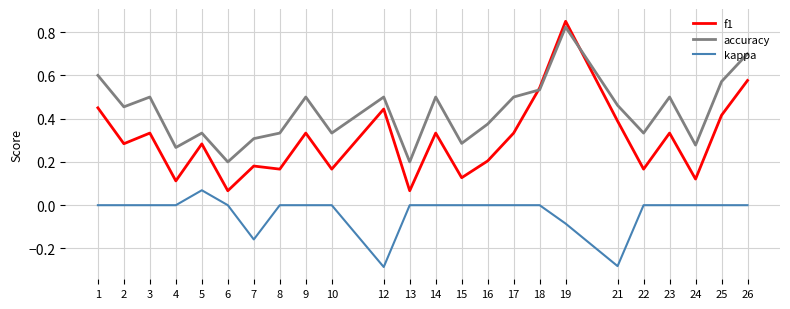

At which category is the sum across all series the highest?

19